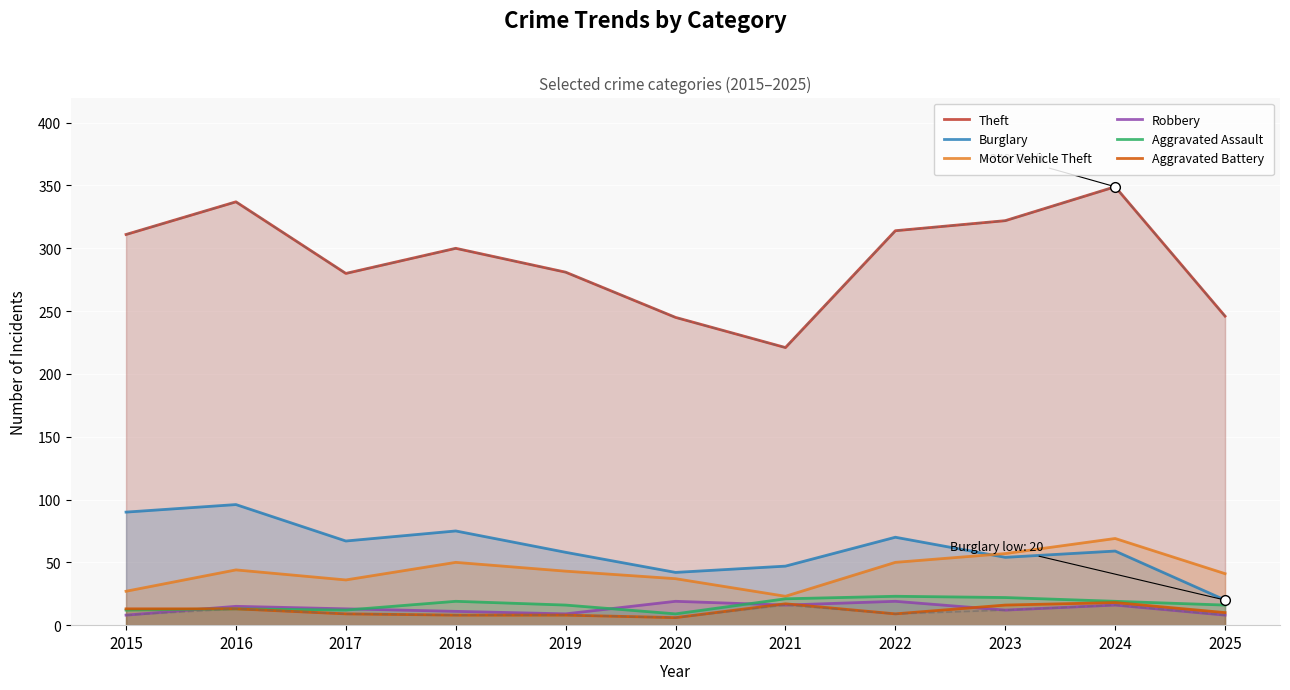

Reading left to right, what are all the values shown in this chart?

Theft: 311	337	280	300	281	245	221	314	322	349	246
Burglary: 90	96	67	75	58	42	47	70	54	59	20
Motor Vehicle Theft: 27	44	36	50	43	37	23	50	57	69	41
Robbery: 8	15	13	11	9	19	16	19	12	16	8
Aggravated Assault: 12	13	12	19	16	9	21	23	22	19	16
Aggravated Battery: 13	13	9	8	8	6	17	9	16	18	10